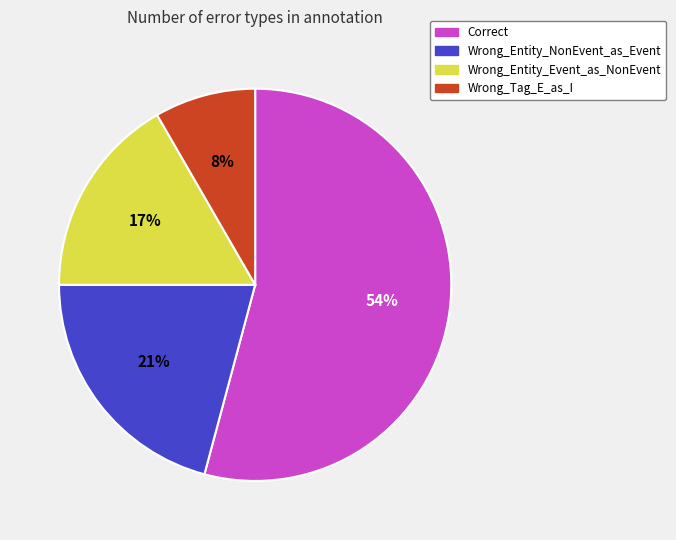

Rank the categories by value from highest to lowest.

Correct, Wrong_Entity_NonEvent_as_Event, Wrong_Entity_Event_as_NonEvent, Wrong_Tag_E_as_I